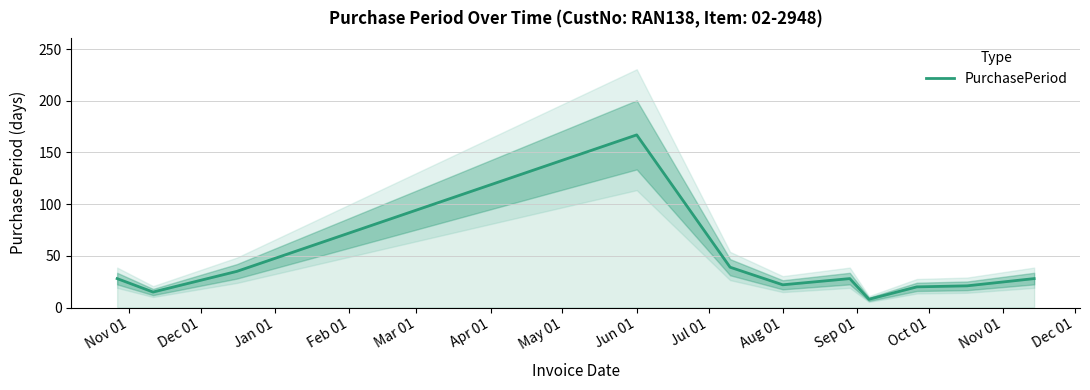

What is the average value?

37